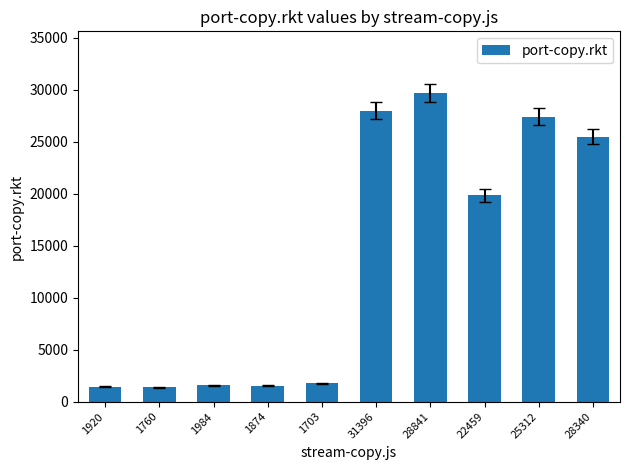

What is the change in value from 1703 to 22459?

+18050